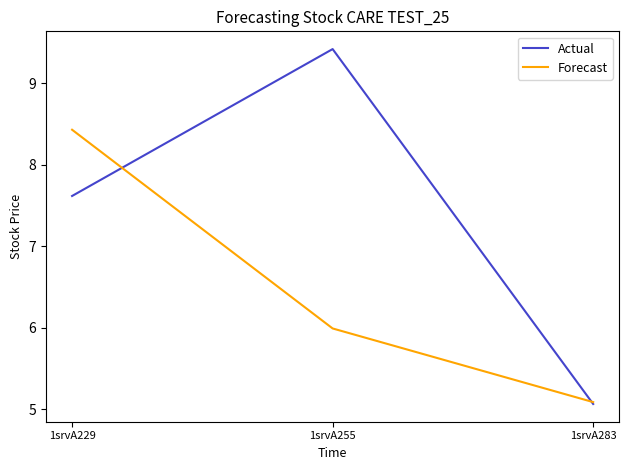

At which category is the sum across all series the highest?

1srvA229